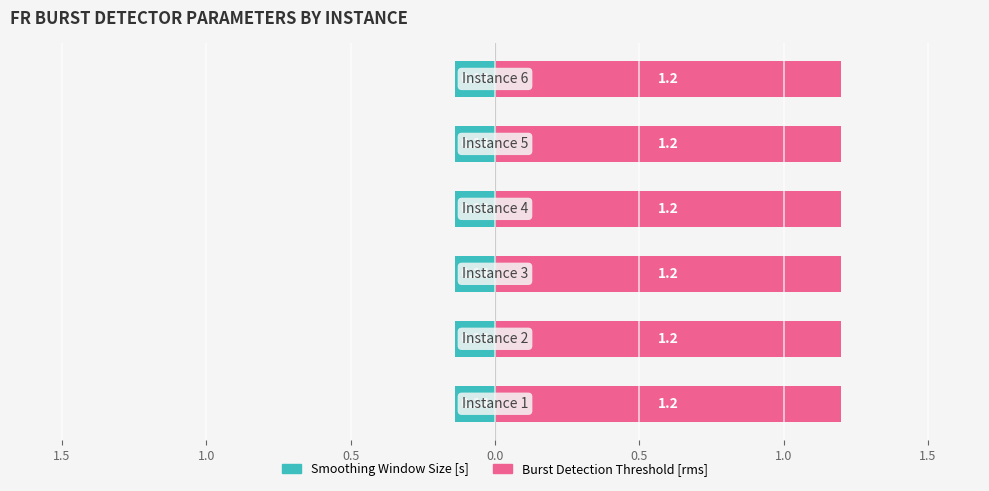

How many groups of bars are there?

6